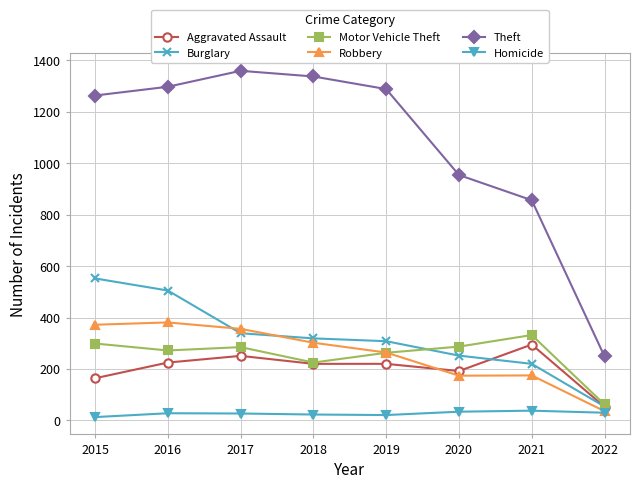

Is the value of Burglary at 2018 greater than the value of Robbery at 2019?

Yes